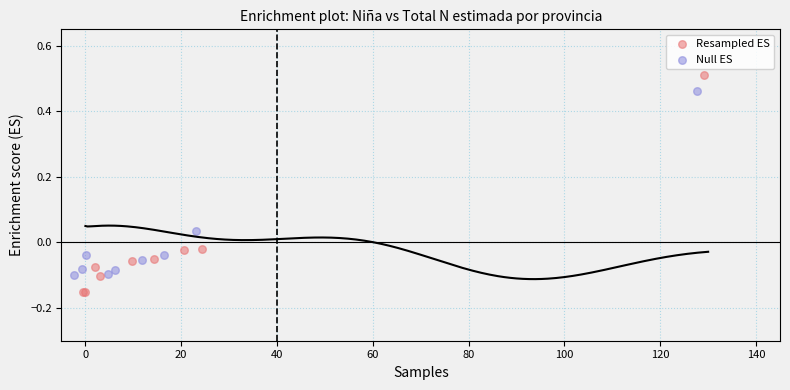

Which series contains the highest Y value?

Resampled ES